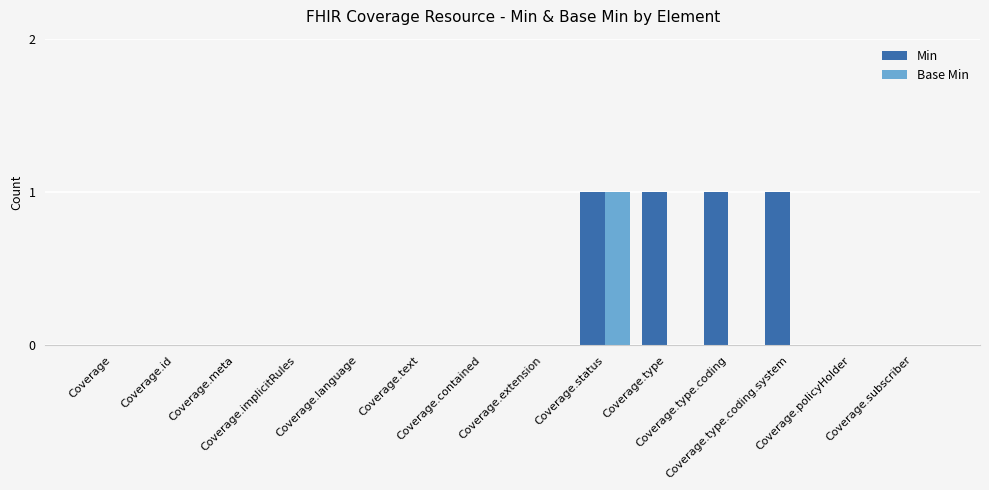

Which series has the largest total across all categories?

Min